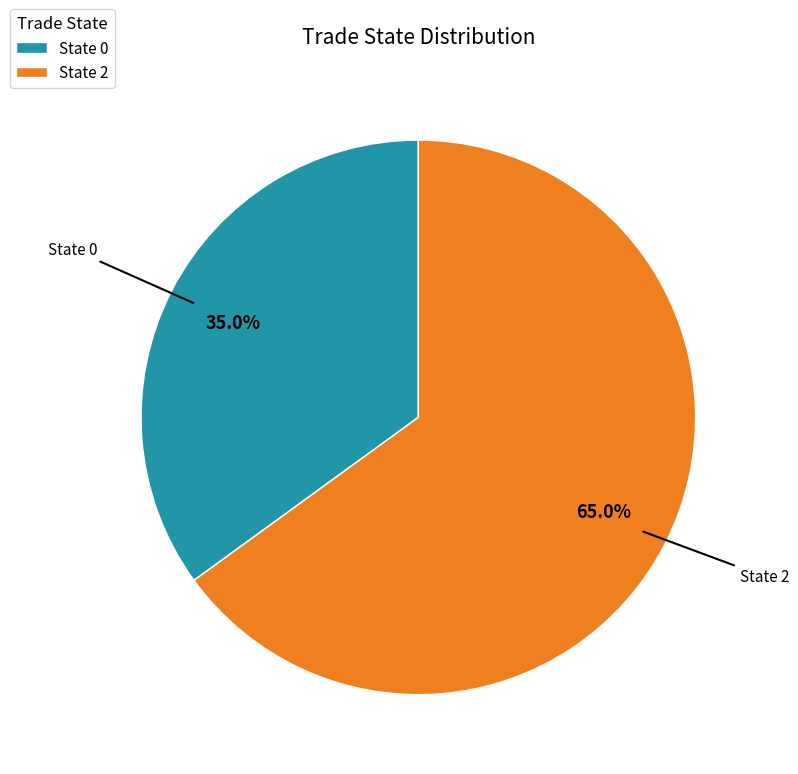

What percentage is NOT represented by State 2?

35.0%